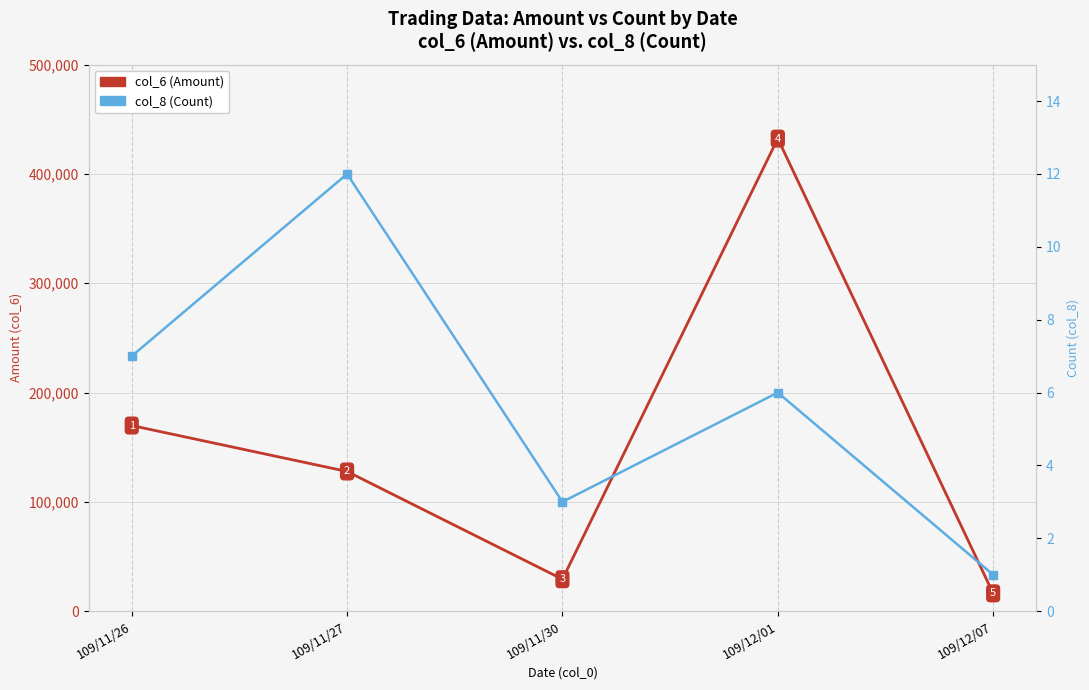

What is the approximate value of col_8 (Count) at 109/11/30?

3